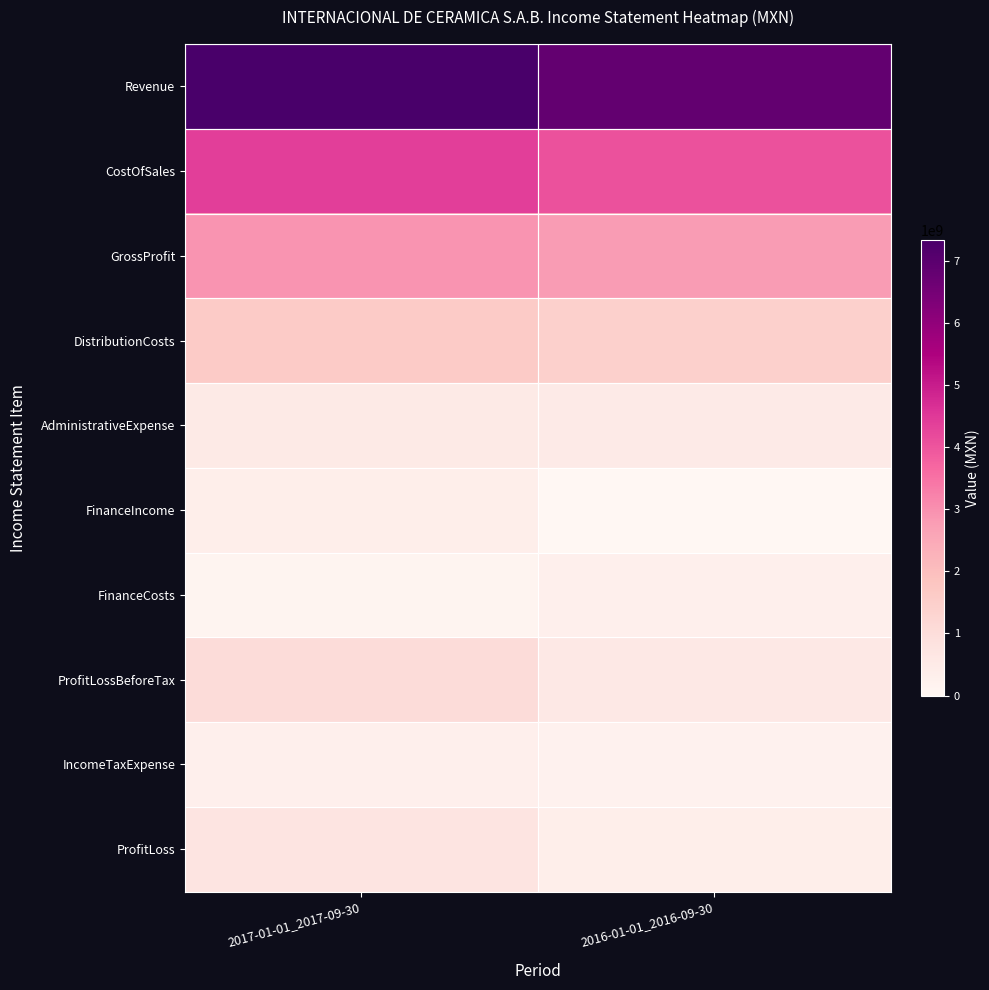

What is the maximum value shown in the chart?

7332996000